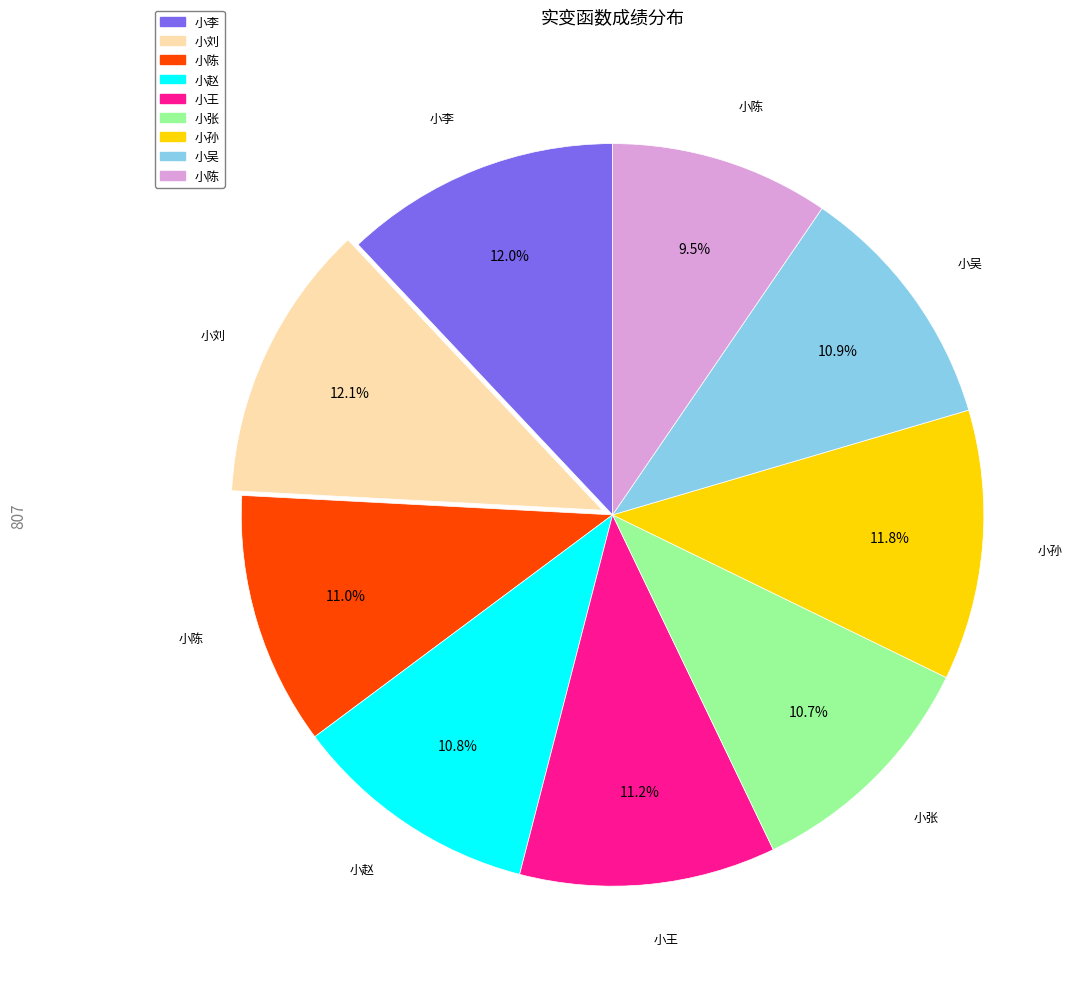

Count the number of slices in the pie.

9